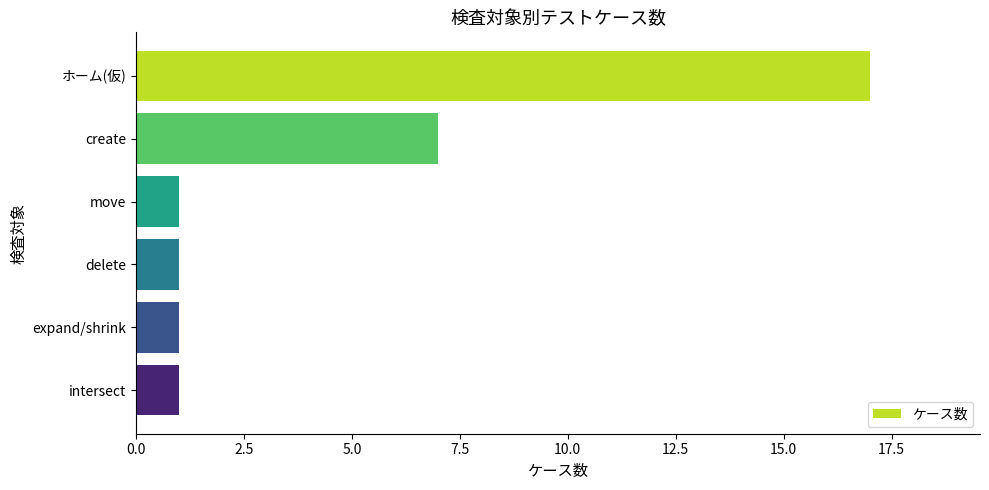

What position from the bottom is move?

4